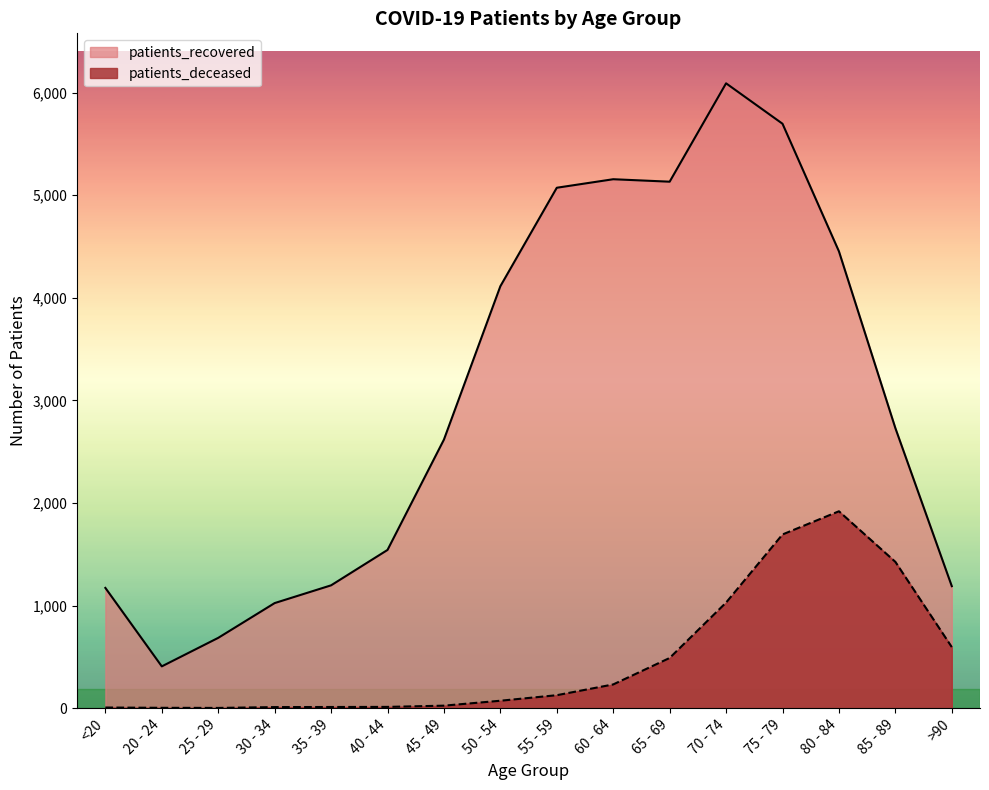

What is the spread (max minus min) of values at 20 - 24?

404